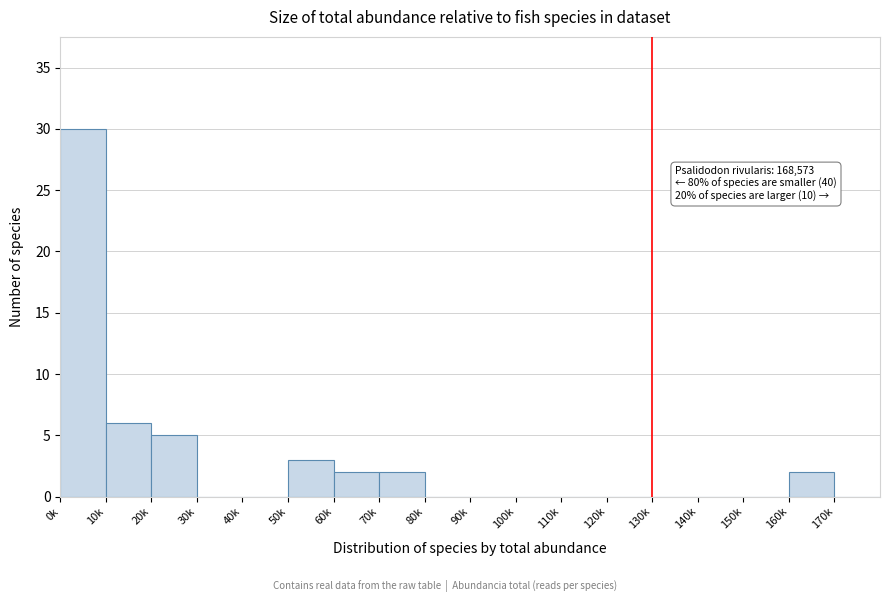

Reading left to right, what are all the values shown in this chart?

0k=30	10k=6	20k=5	30k=0	40k=0	50k=3	60k=2	70k=2	80k=0	90k=0	100k=0	110k=0	120k=0	130k=0	140k=0	150k=0	160k=2	170k=0